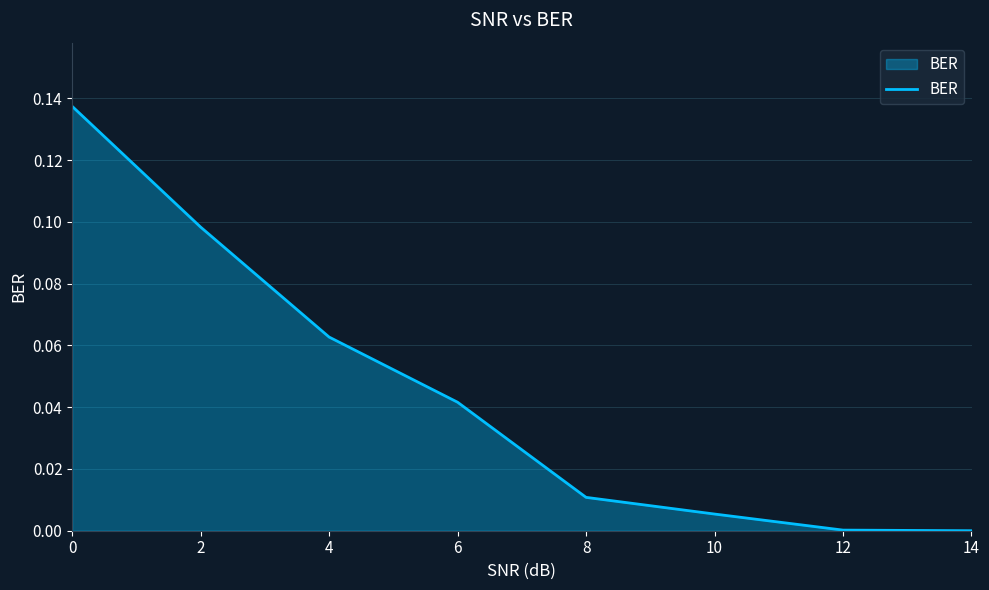

Is it true that the value at 6 is 0.1?

False